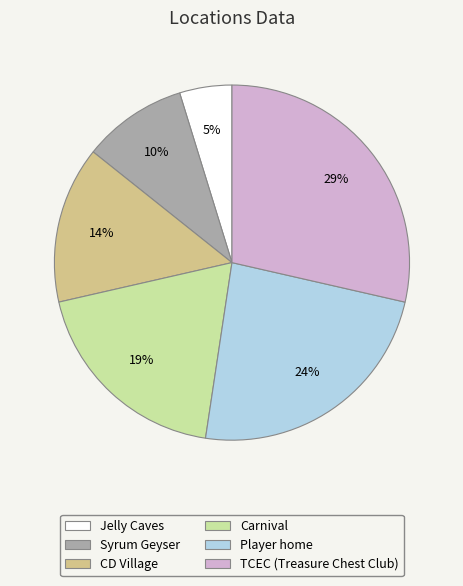

The TCEC (Treasure Chest Club) slice represents 34% of the pie. True or false?

False